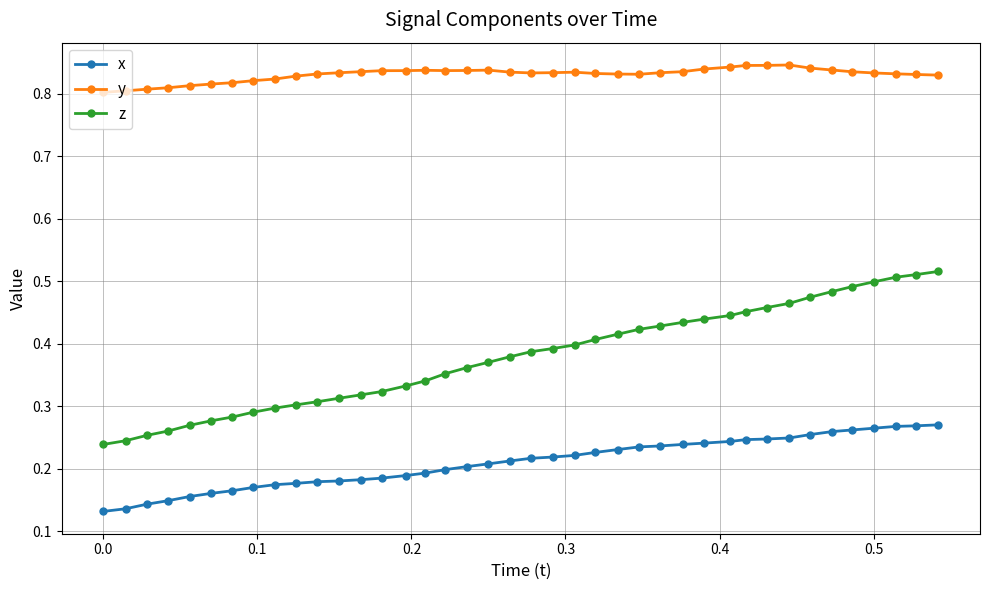

Which series has the widest spread of values?

z